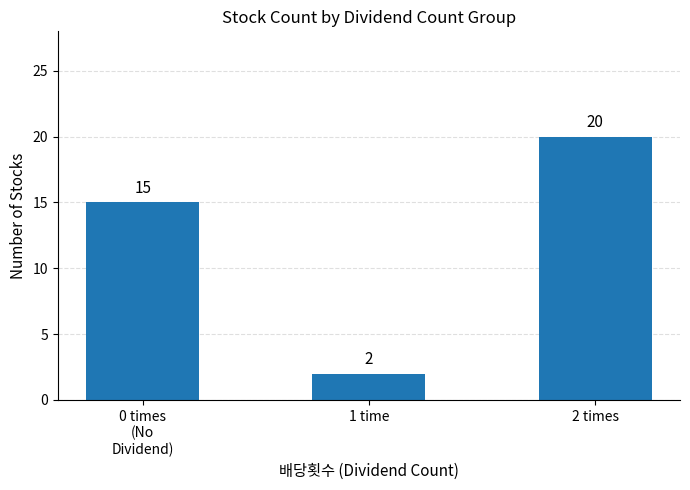

Reading left to right, list all the values displayed in this chart.

15	2	20